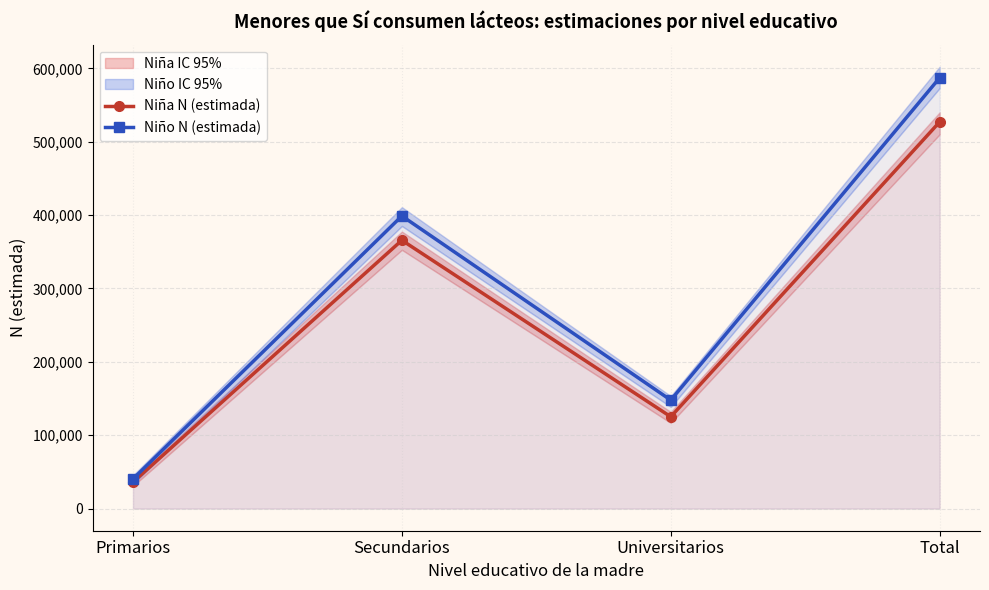

Is it true that Niña N (estimada) equals 125181 at Universitarios?

True